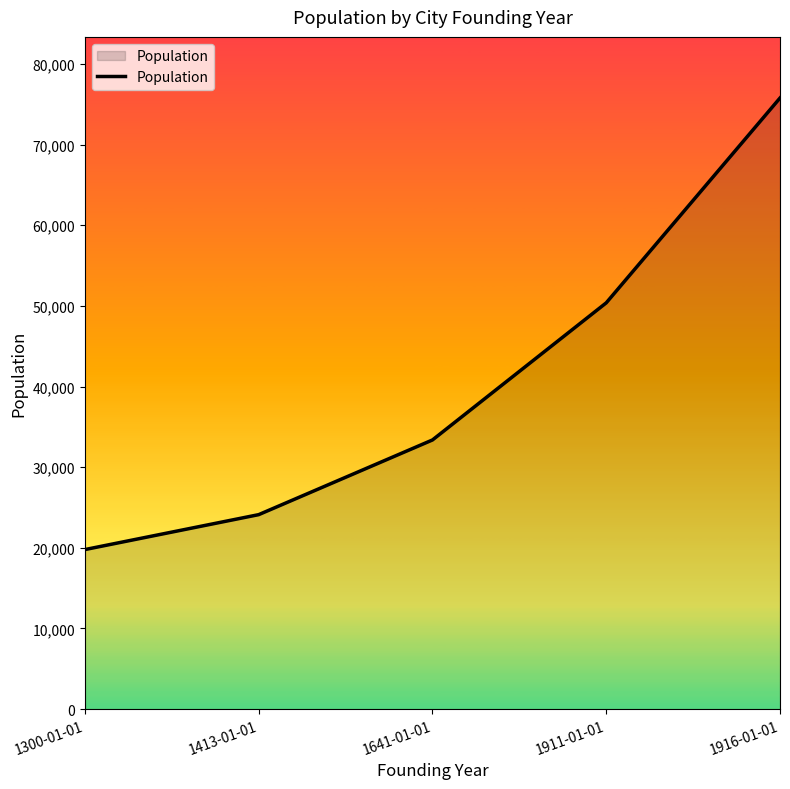

What position from the right is 1911-01-01?

2